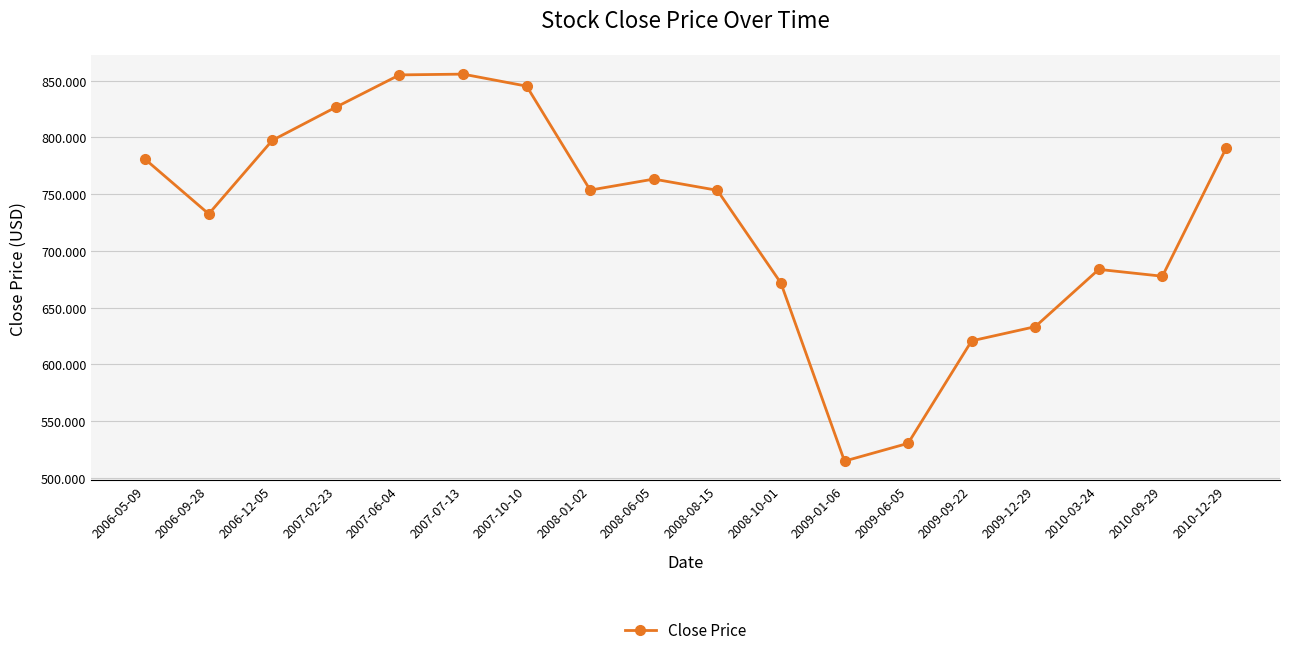

True or false: the data shows 1133.7 at 2007-02-23.

False